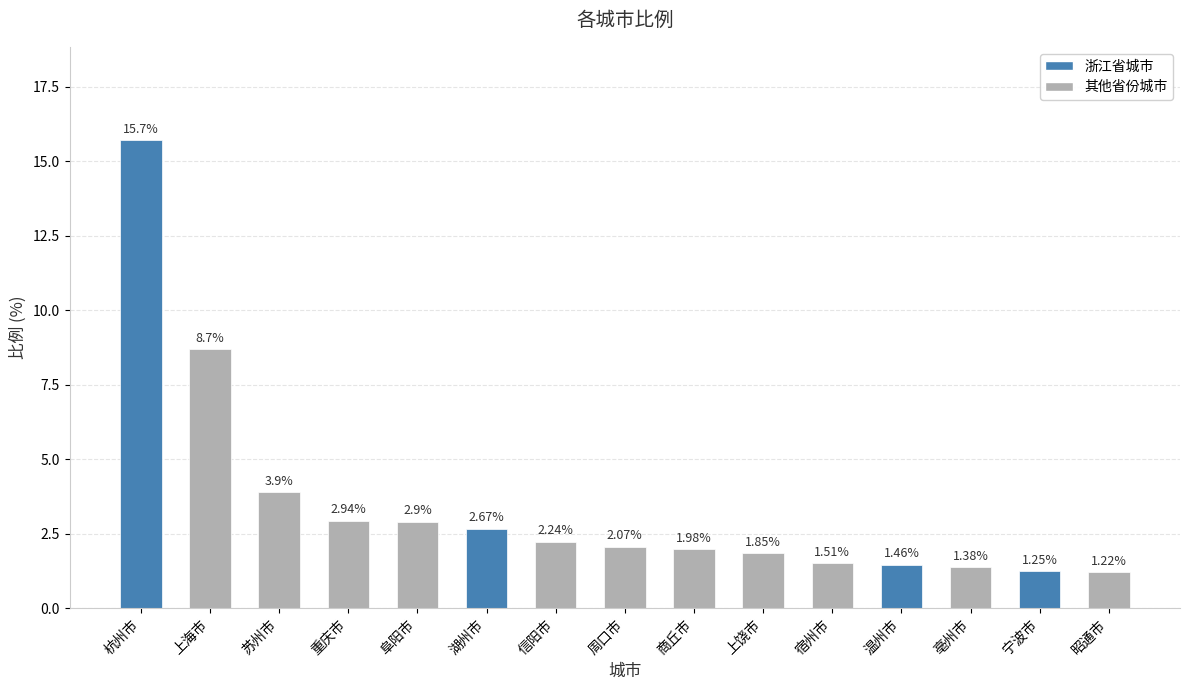

Is it true that the value at 周口市 is 3.1?

False